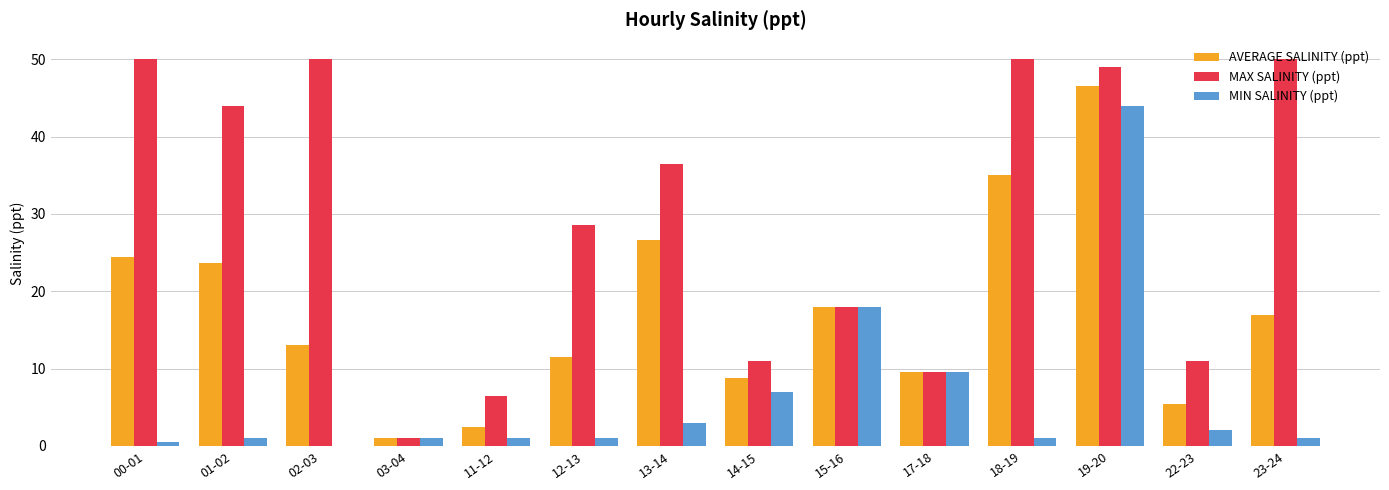

Which series changed the most between 17-18 and 23-24?

MAX SALINITY (ppt)